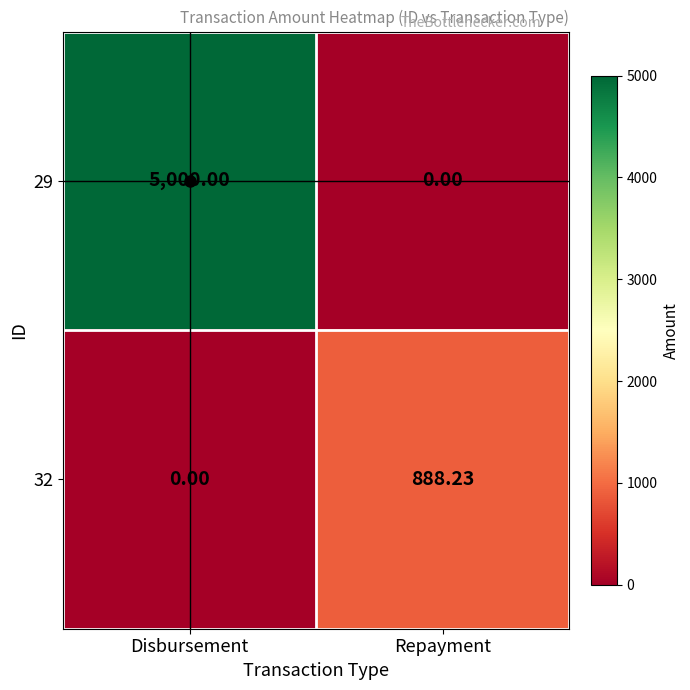

How many categories are shown in the chart?

2